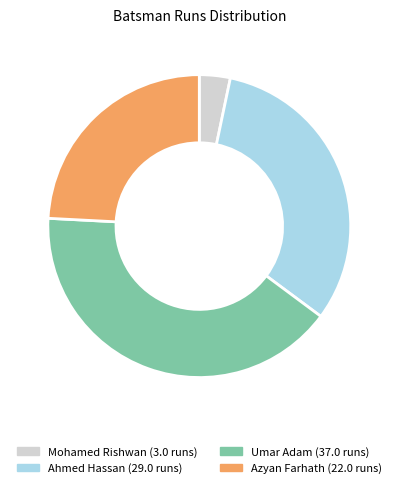

The Umar Adam slice represents 41% of the pie. True or false?

True